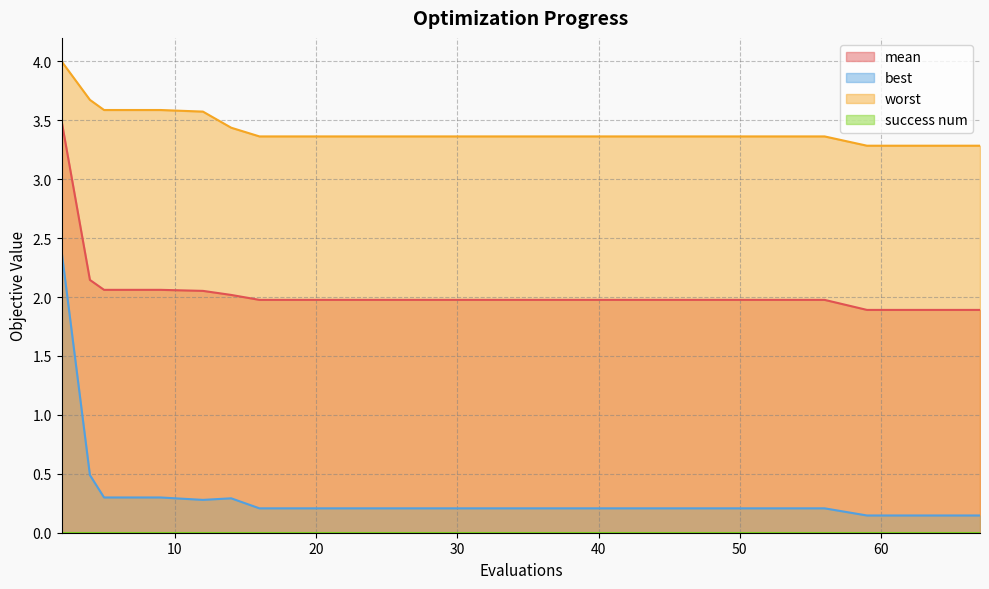

What is the difference between the maximum and minimum values in the best series?

2.2